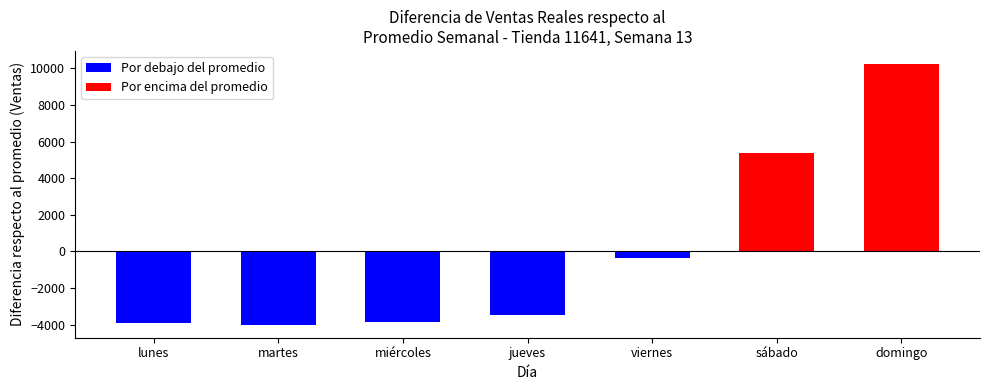

Rank the categories by value from highest to lowest.

domingo, sábado, viernes, jueves, miércoles, lunes, martes